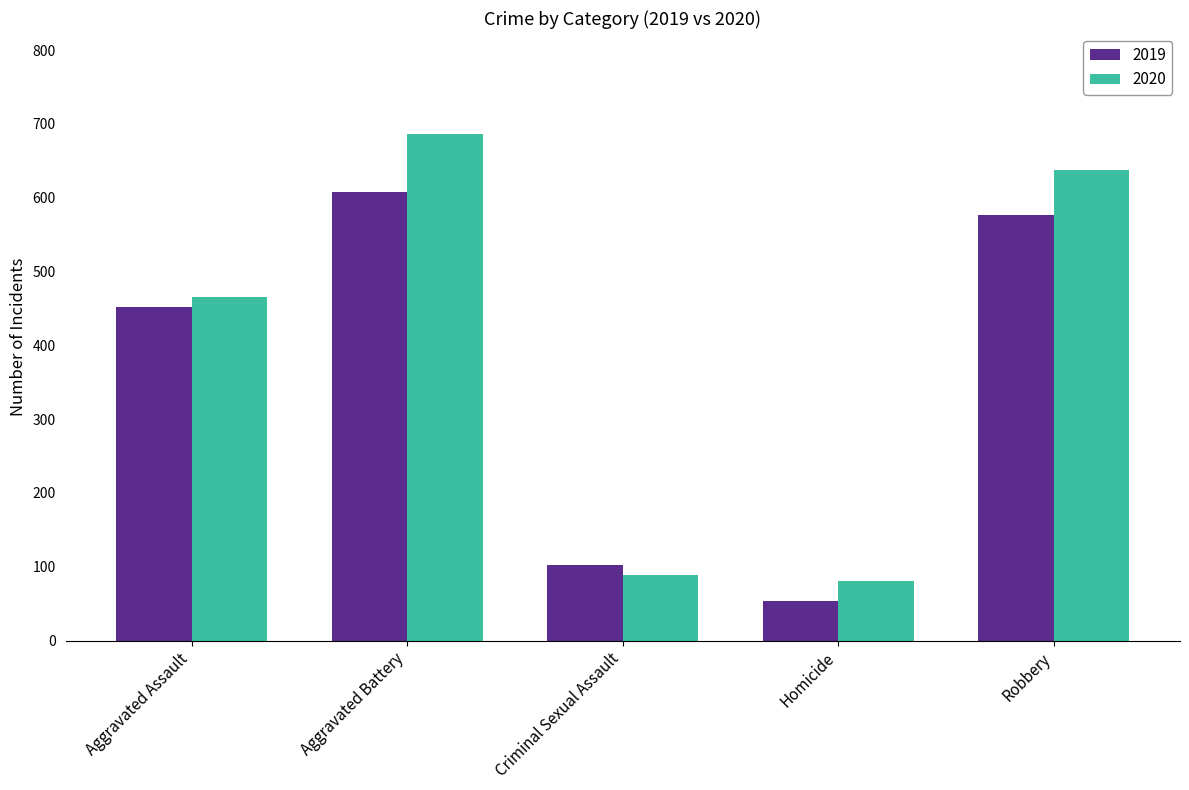

Which category has the lowest value in the 2019 series?

Homicide